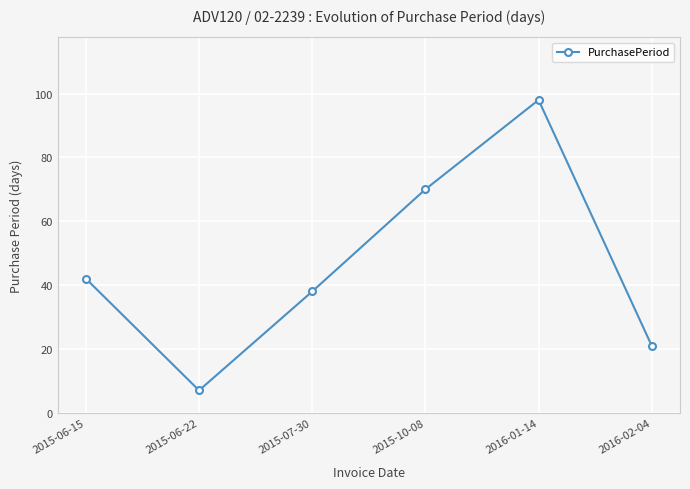

Does the chart have visible grid lines?

Yes